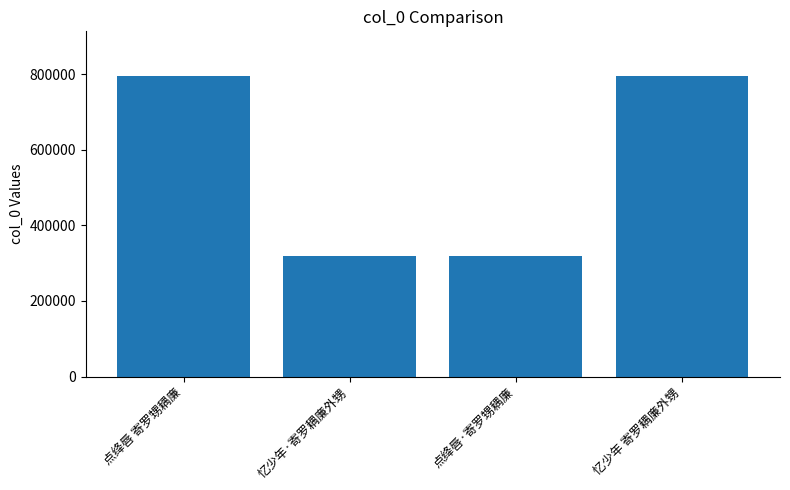

True or false: the data shows 794342 at 忆少年 寄罗耦廉外甥.

True